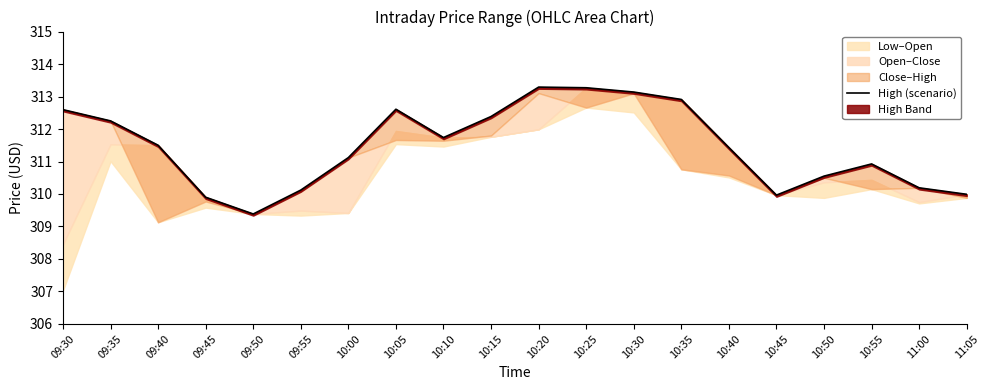

Rank the categories by value from highest to lowest.

10:20, 10:25, 10:30, 10:35, 10:05, 09:30, 10:15, 09:35, 10:10, 09:40, 10:40, 10:00, 10:55, 10:50, 11:00, 09:55, 11:05, 10:45, 09:45, 09:50